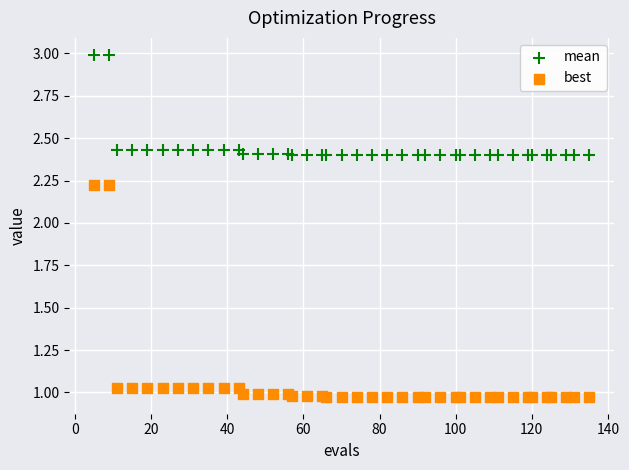

Which series reaches the minimum Y coordinate?

best